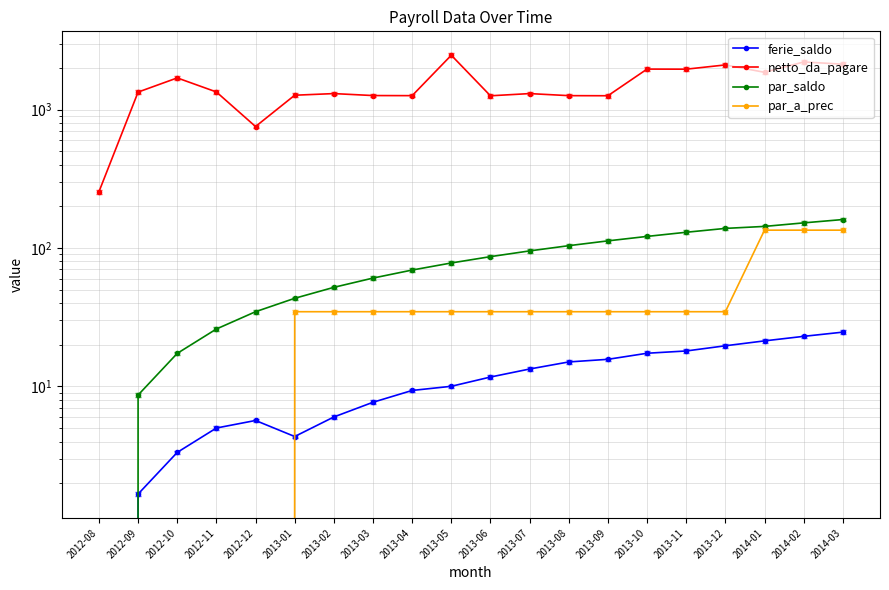

What is the label of the 5th point from the left?

2012-12